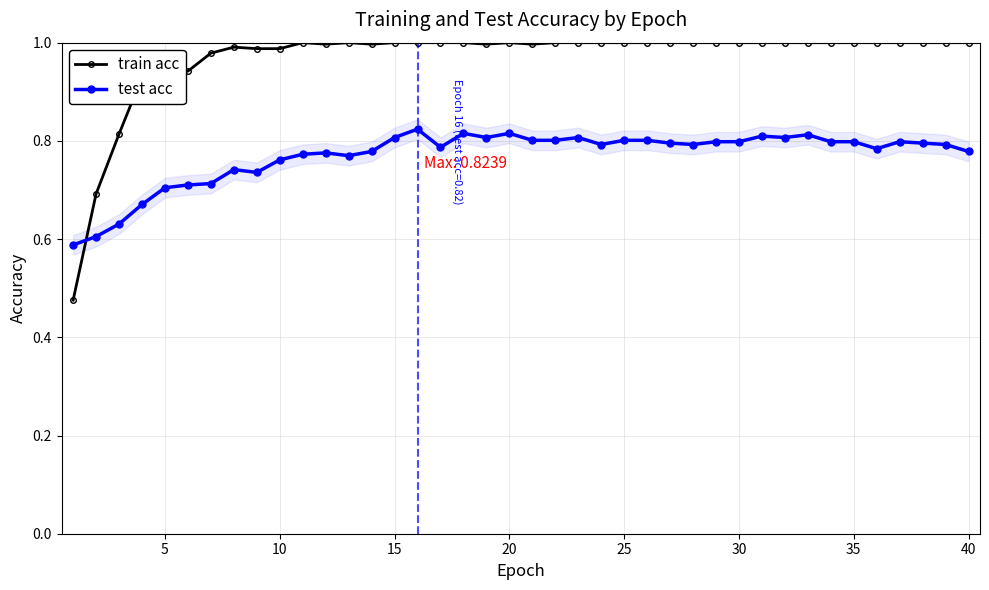

What is the sum of all test acc values?

30.8